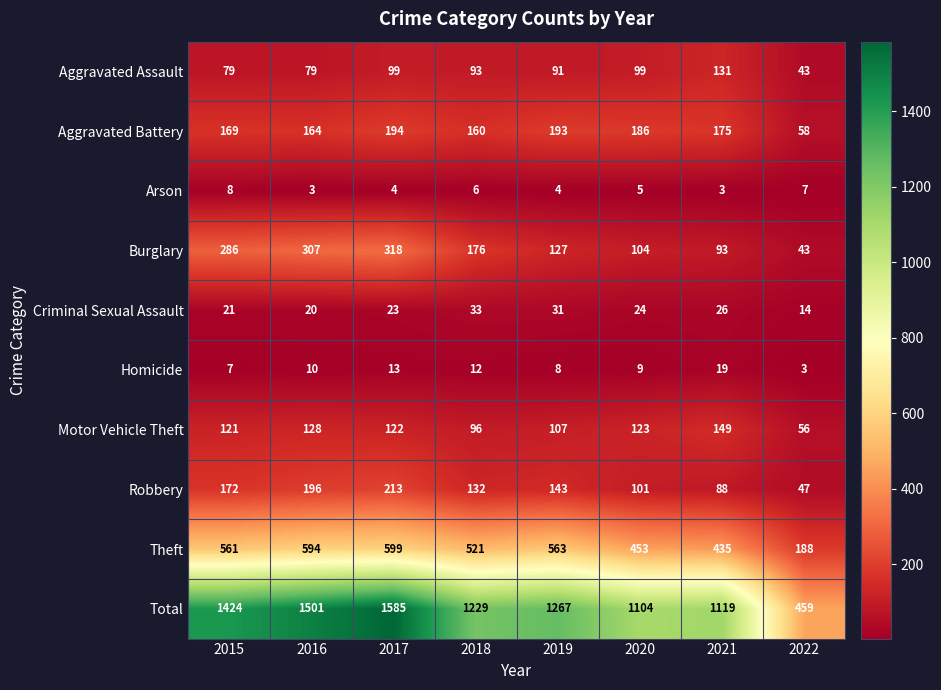

At 2020, list the series in order from smallest to largest.

Arson, Homicide, Criminal Sexual Assault, Aggravated Assault, Robbery, Burglary, Motor Vehicle Theft, Aggravated Battery, Theft, Total